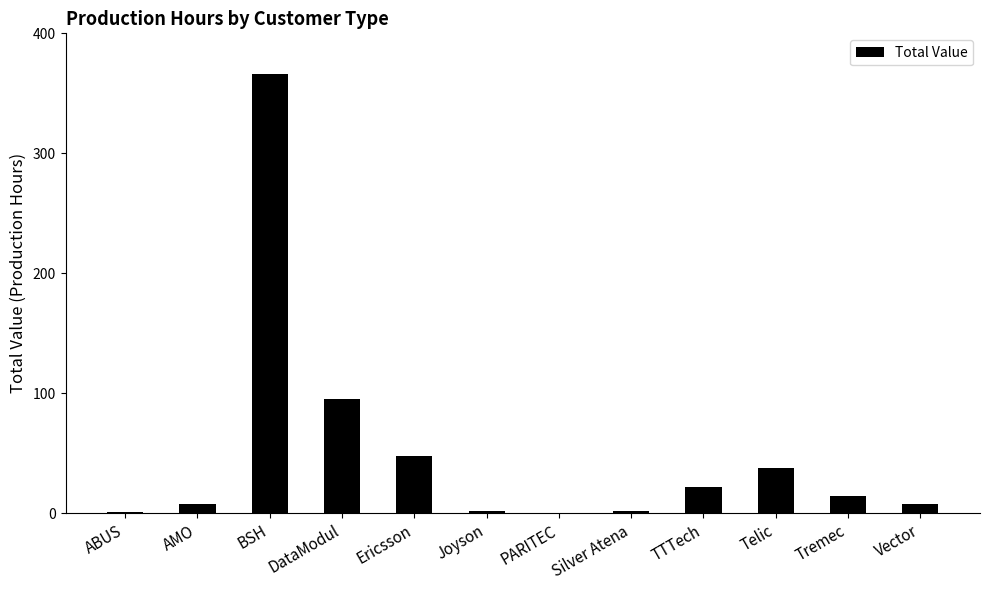

At which label is the value closest to 183?

DataModul